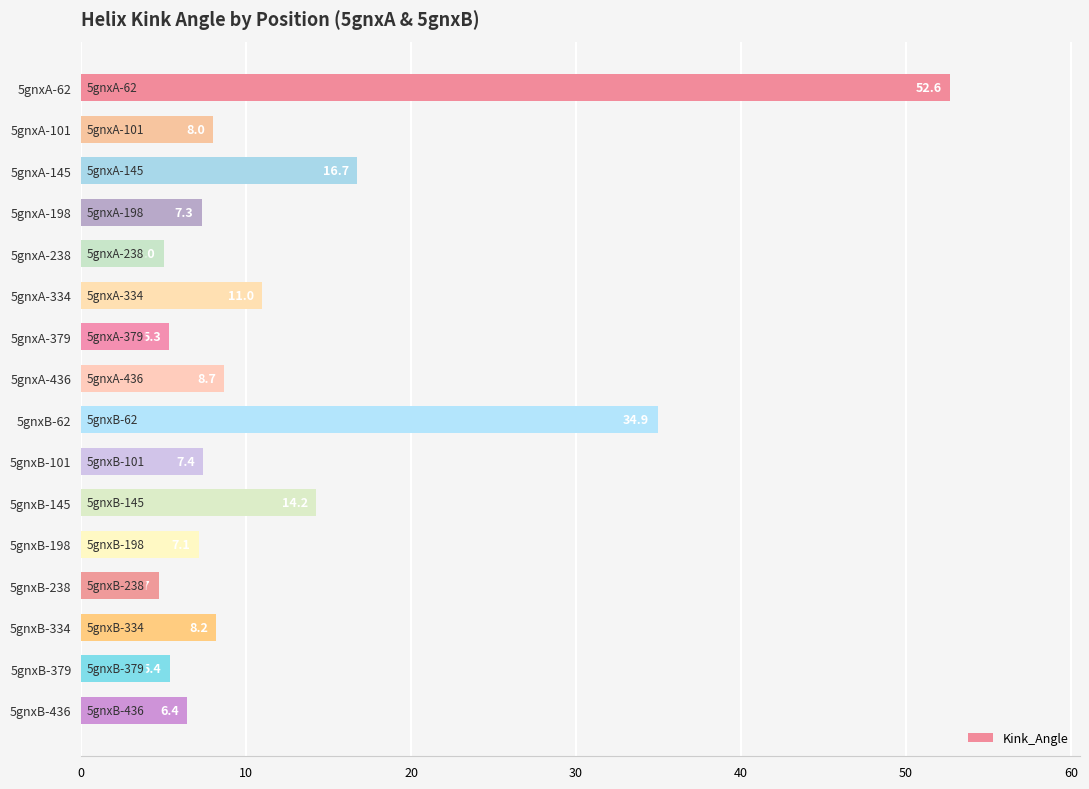

What is the average value?

12.7